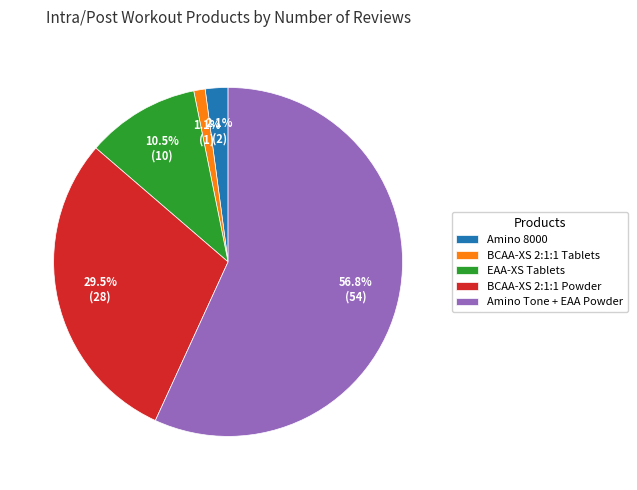

Rank the categories by value from highest to lowest.

Amino Tone + EAA Powder, BCAA-XS 2:1:1 Powder, EAA-XS Tablets, Amino 8000, BCAA-XS 2:1:1 Tablets